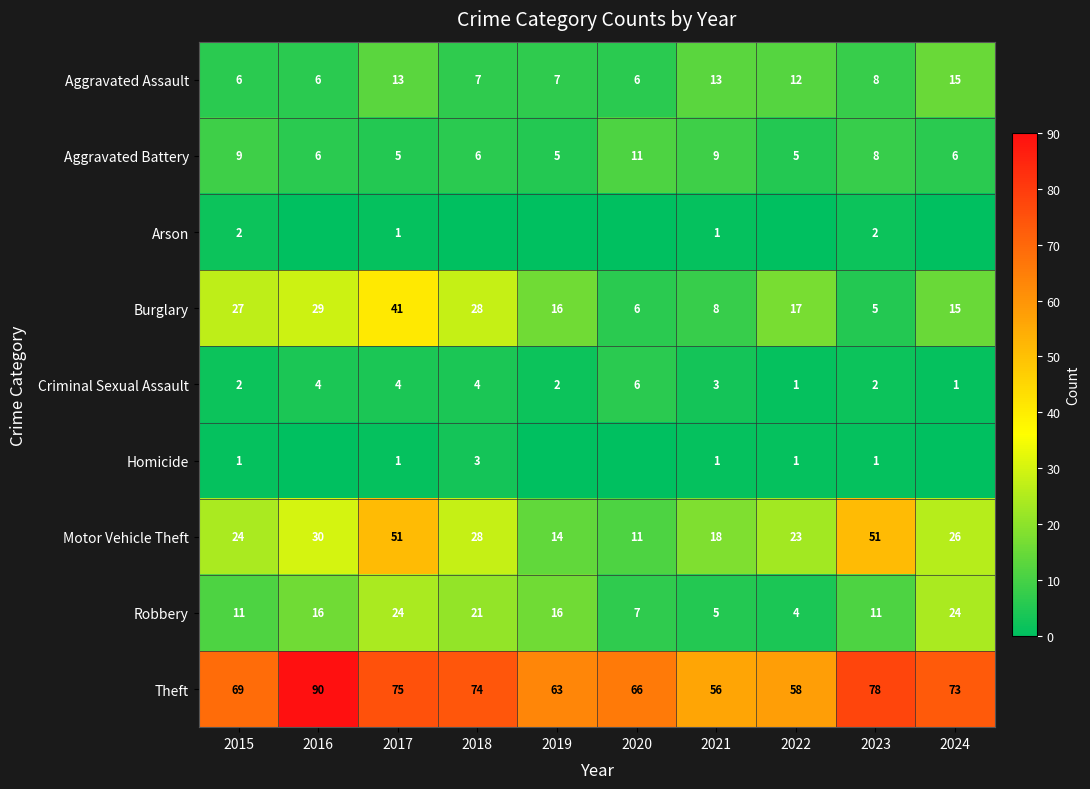

What is the difference between the maximum and second lowest values in the Theft series?

32